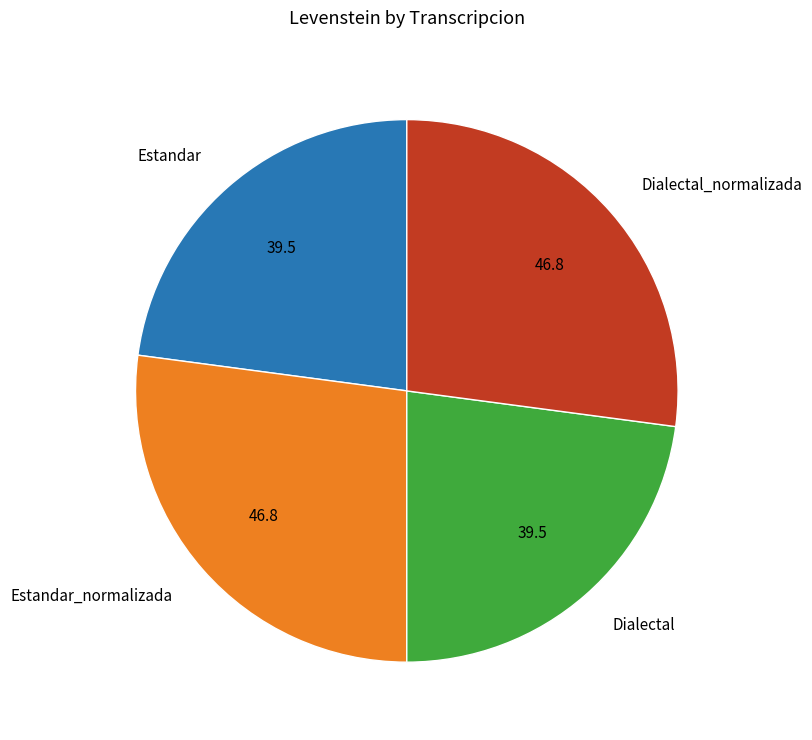

Does Estandar_normalizada represent more than half of the total?

No